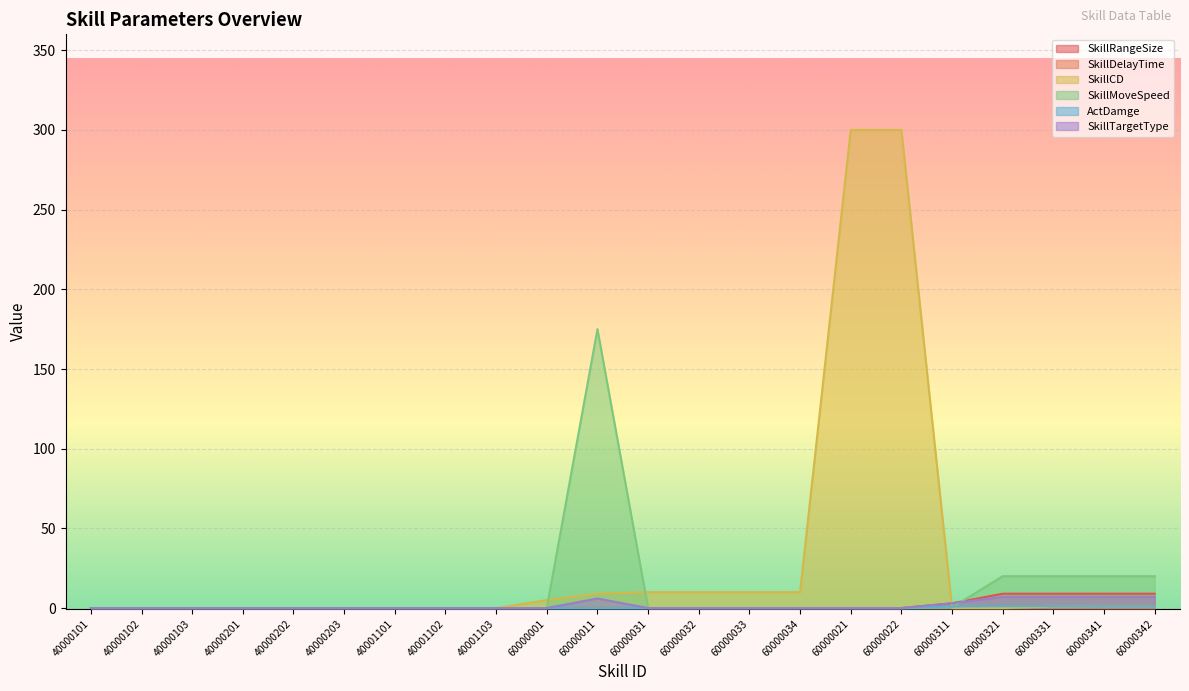

Between 40000101 and 60000031, which is larger?

40000101